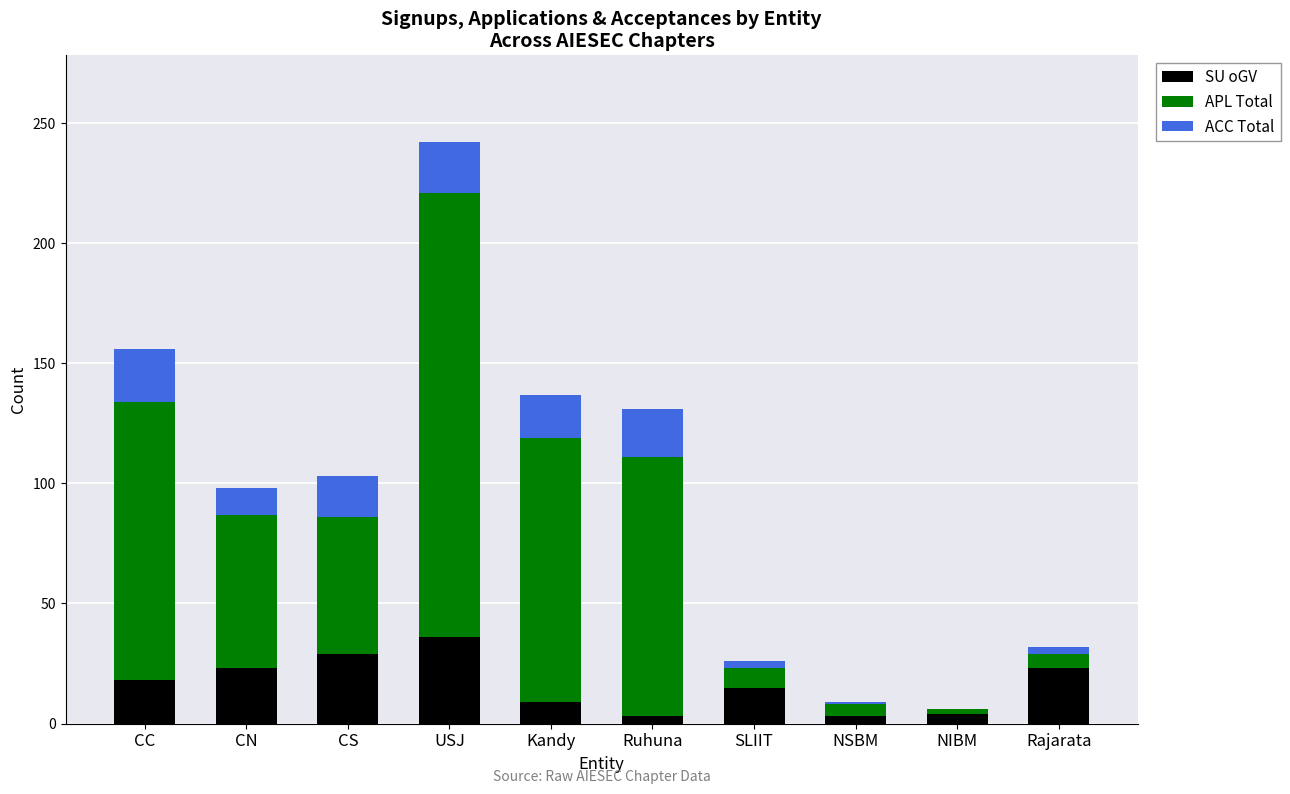

At which category is the sum across all series the highest?

USJ